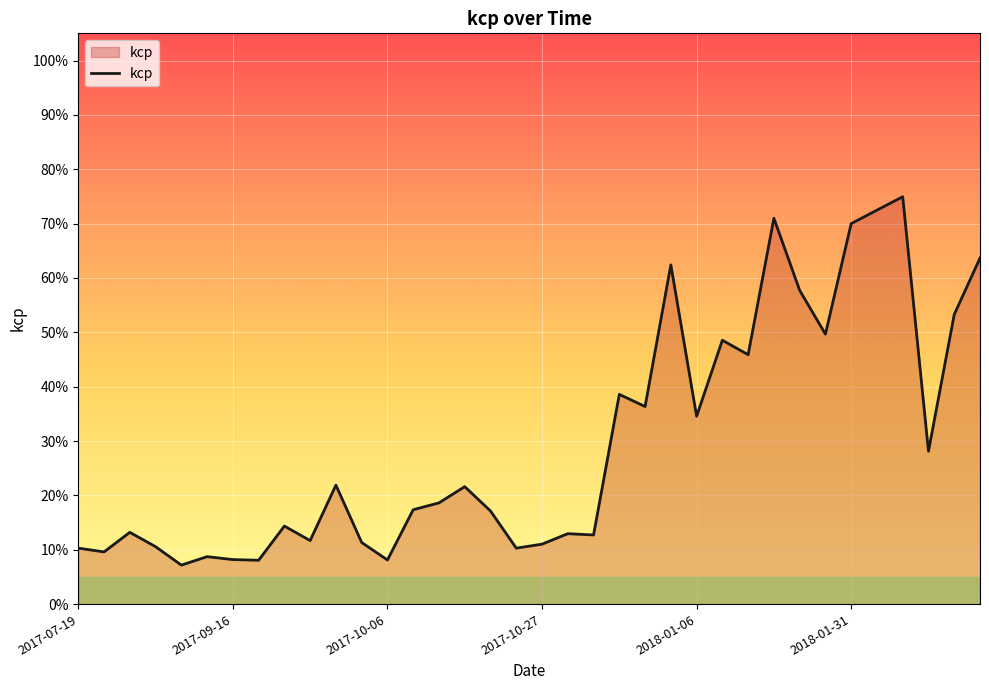

What is the average value?

0.3